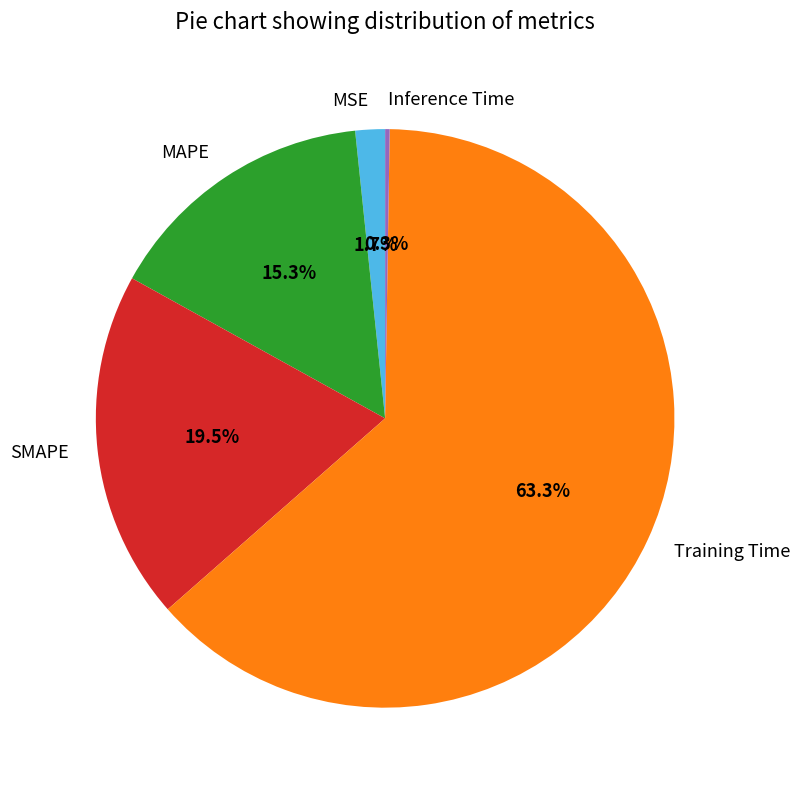

What portion of the pie excludes MSE?

98.3%